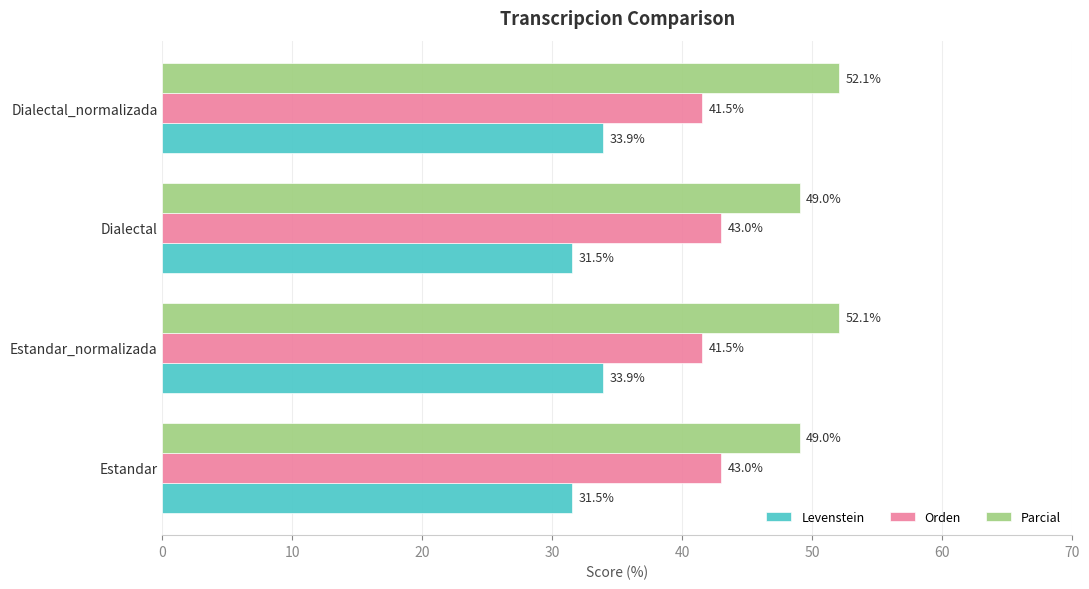

What is the highest value of the Orden series?

43.0